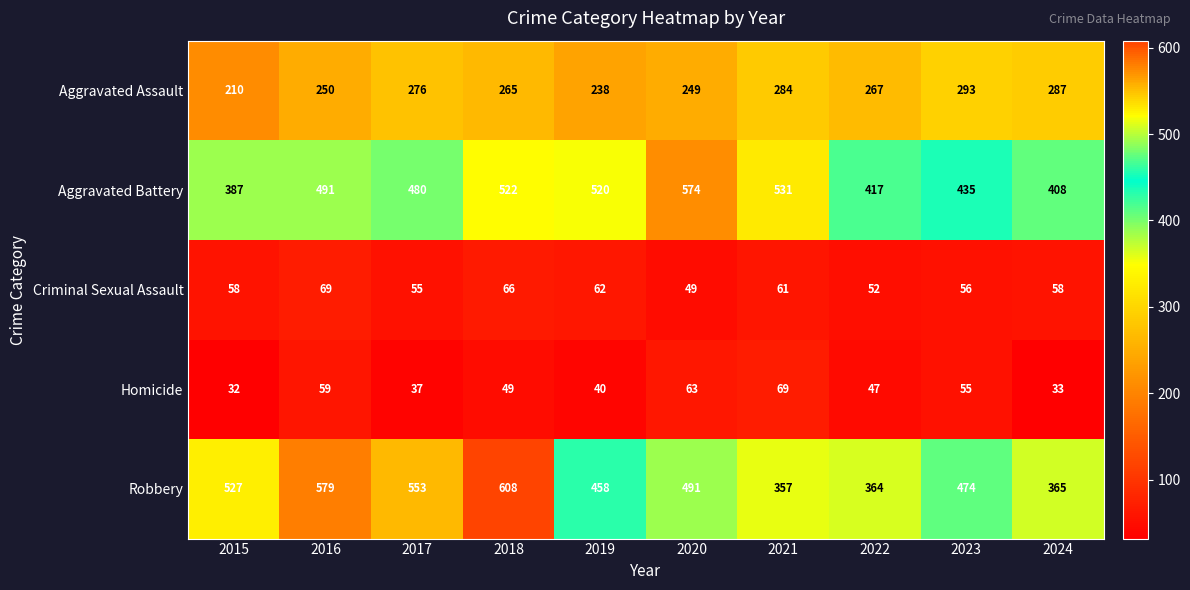

Which series has the largest range (max minus min)?

Robbery